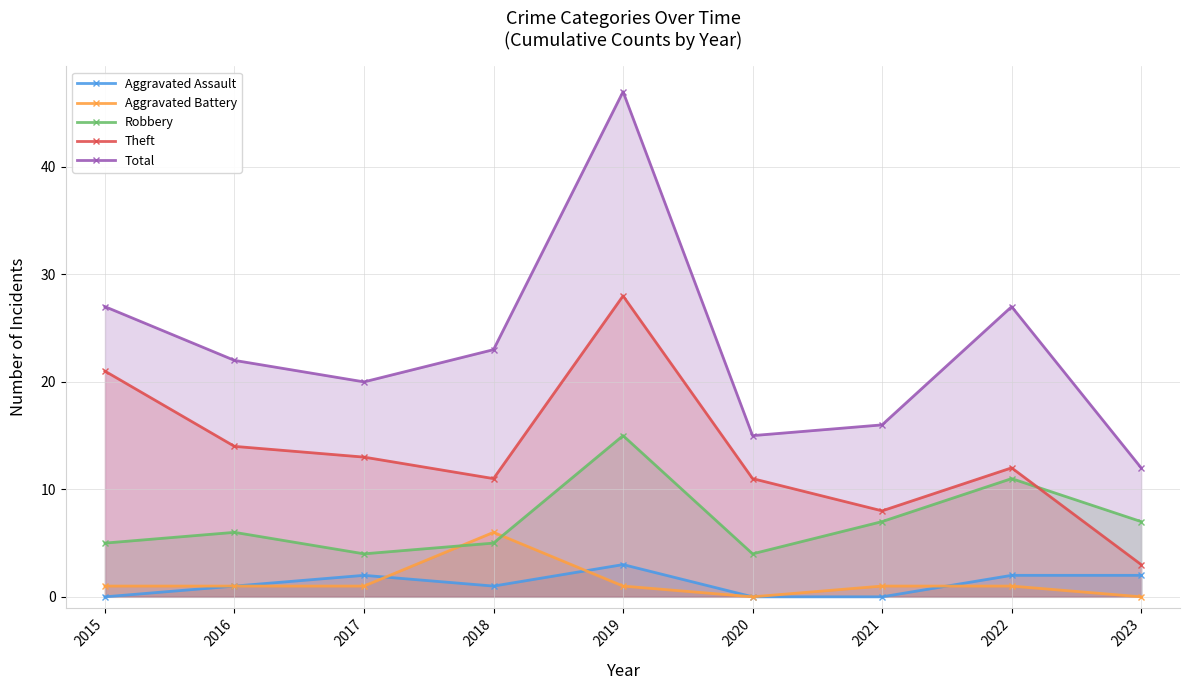

Where is Theft nearest to the value 15?

2016